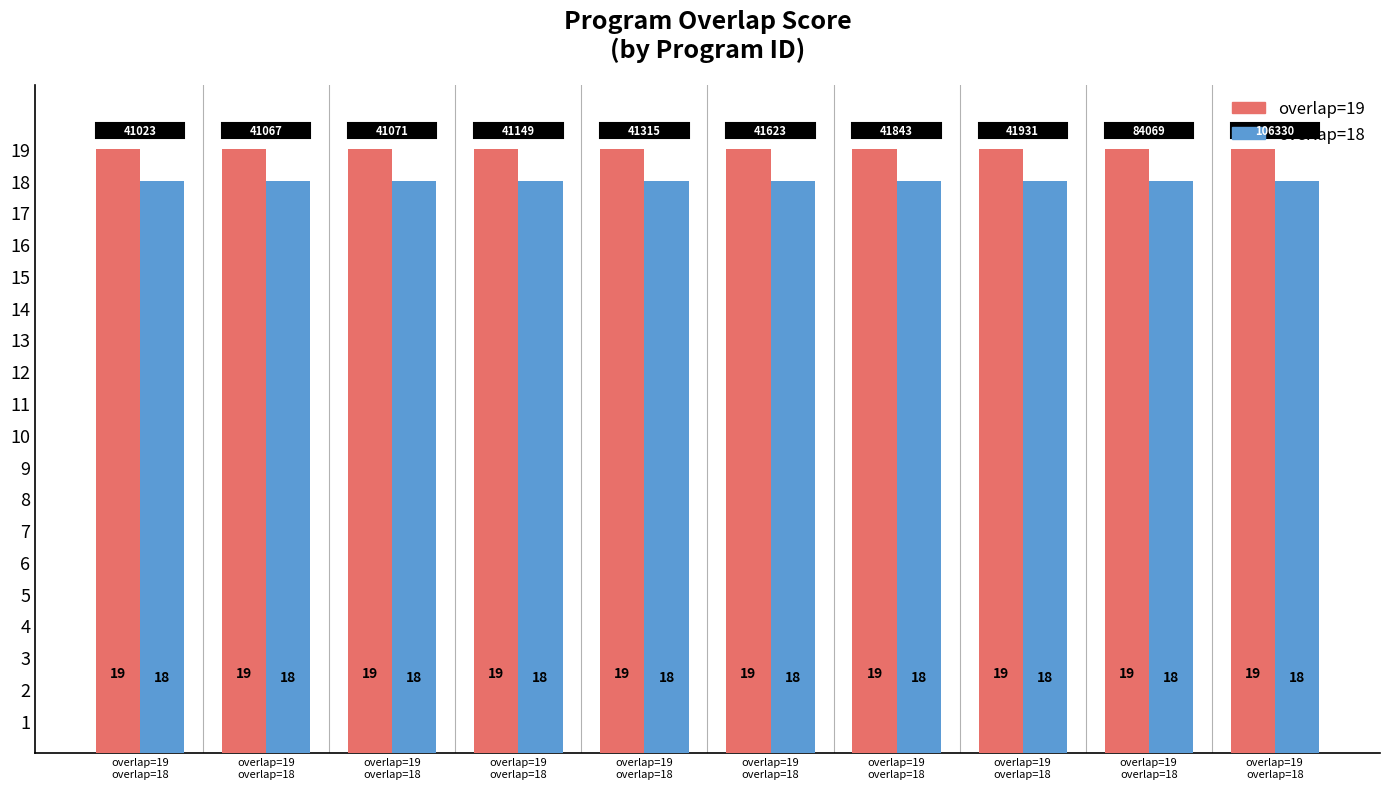

How many series are shown in this chart?

2